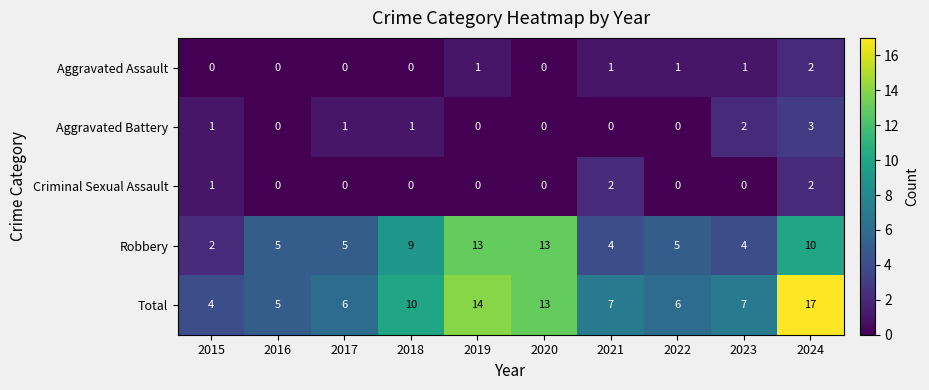

How many values in the Aggravated Battery series are below 1?

5